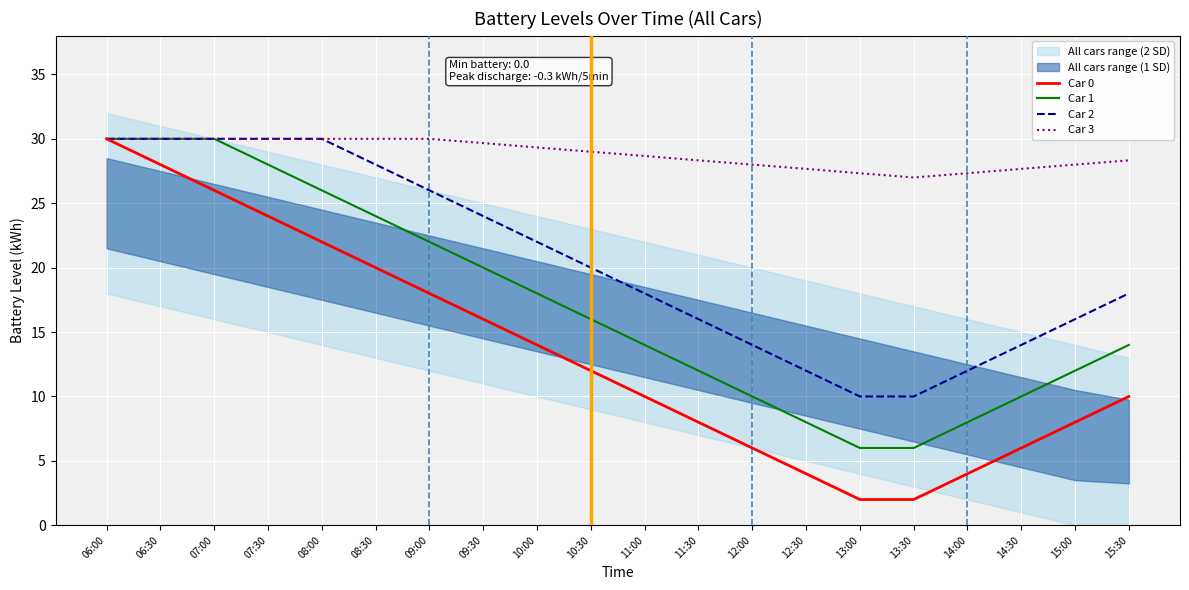

Which category has the highest value in the Car 3 series?

06:00